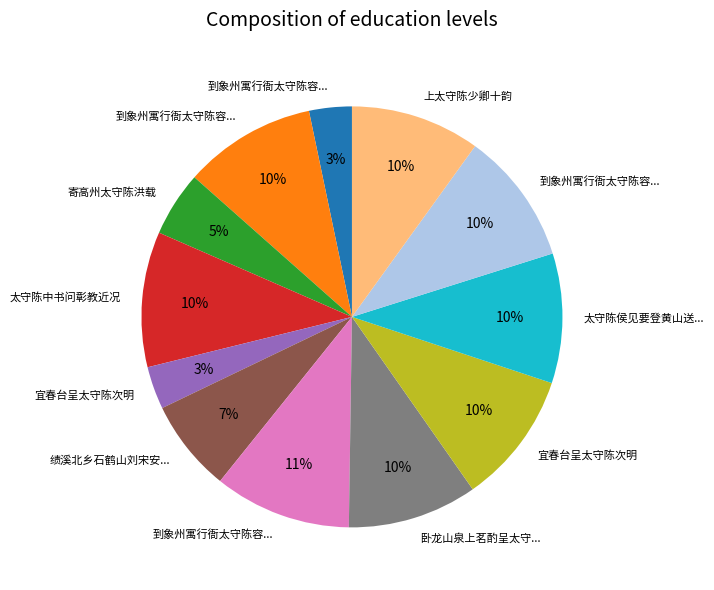

To the nearest percent, what is the average slice percentage?

8%